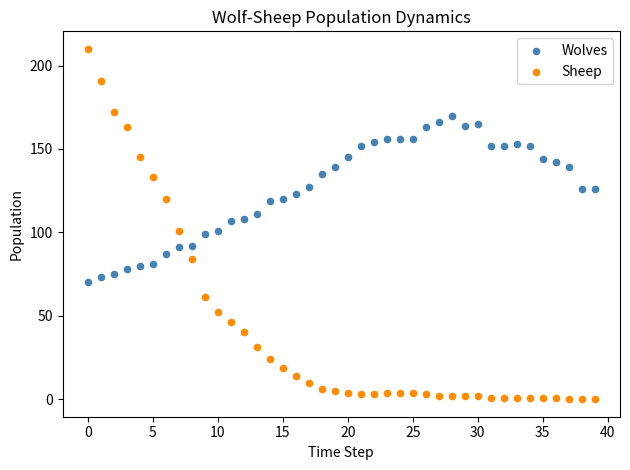

Which series reaches the maximum Y coordinate?

Sheep